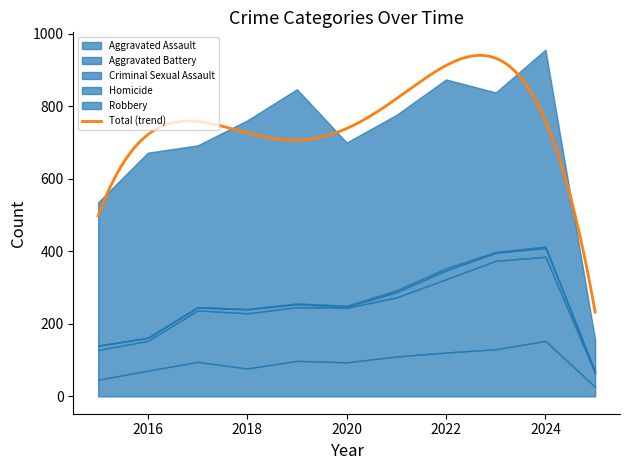

True or false: Aggravated Assault has a value of 65 at 2019.

False